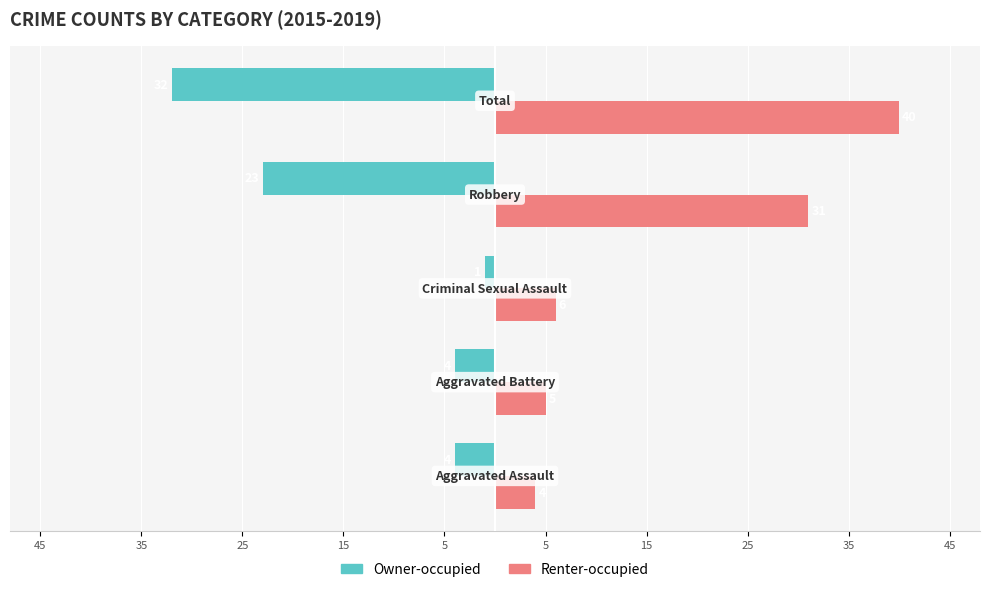

What is the difference between the second highest and second lowest values in the Owner-occupied series?

19